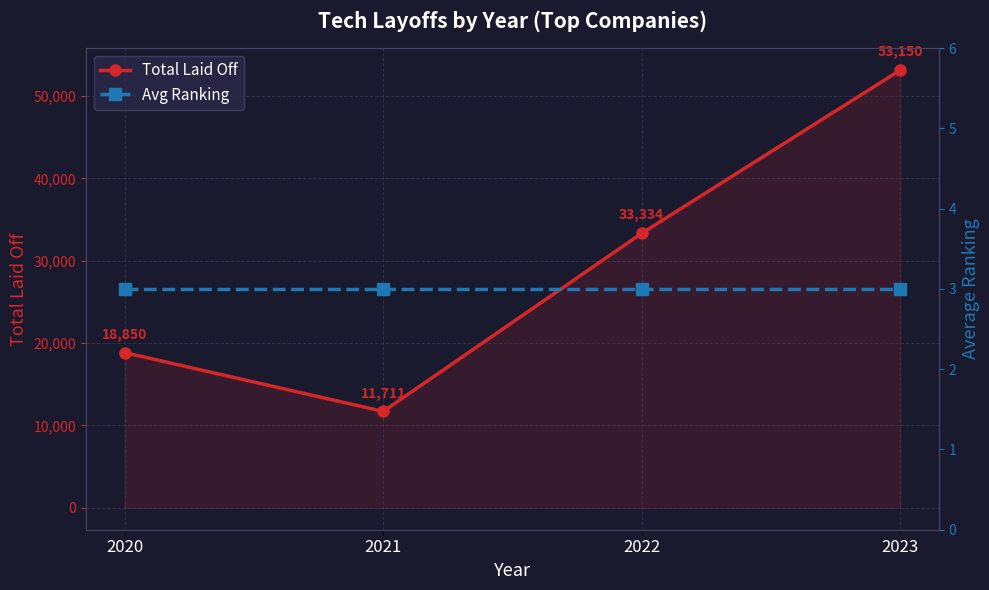

True or false: Avg Ranking has more than 1 interior local peaks.

False